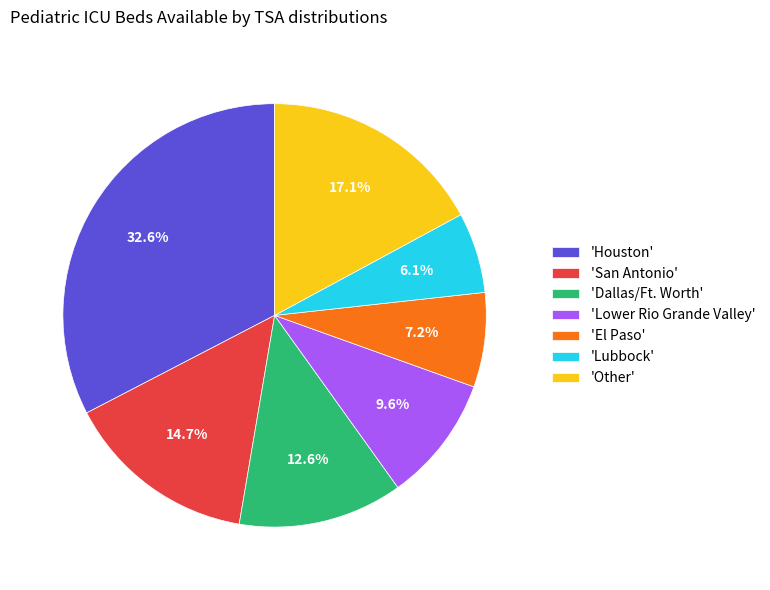

Which slice is the largest?

'Houston'